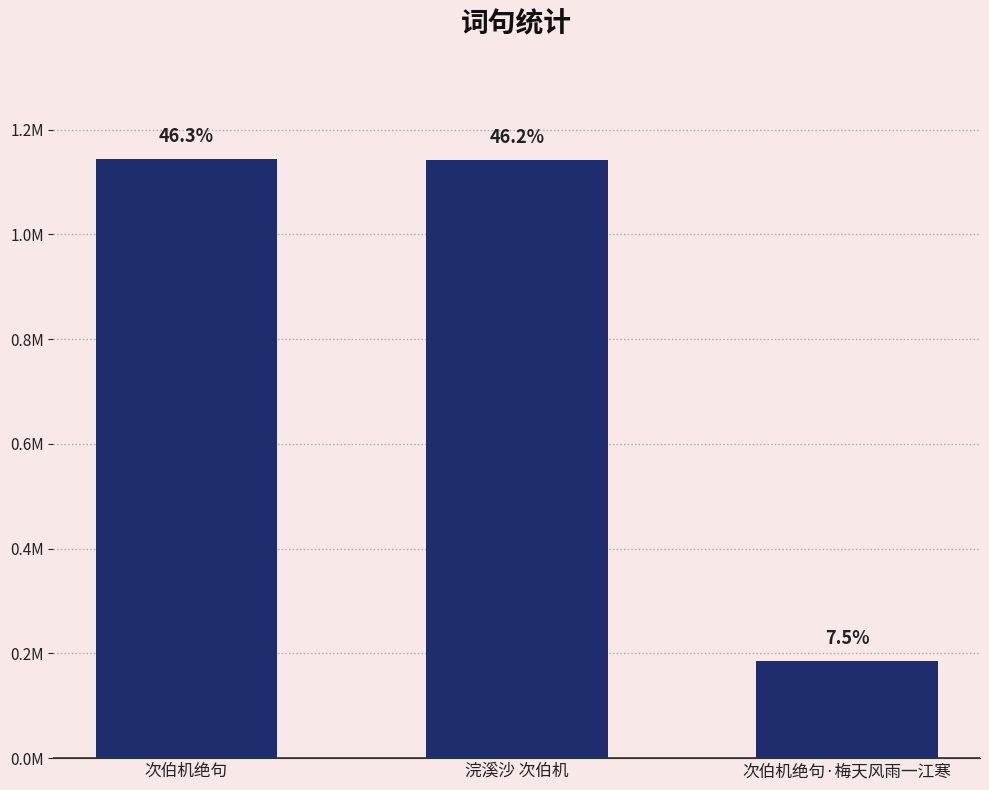

What is the greatest value displayed?

1143473